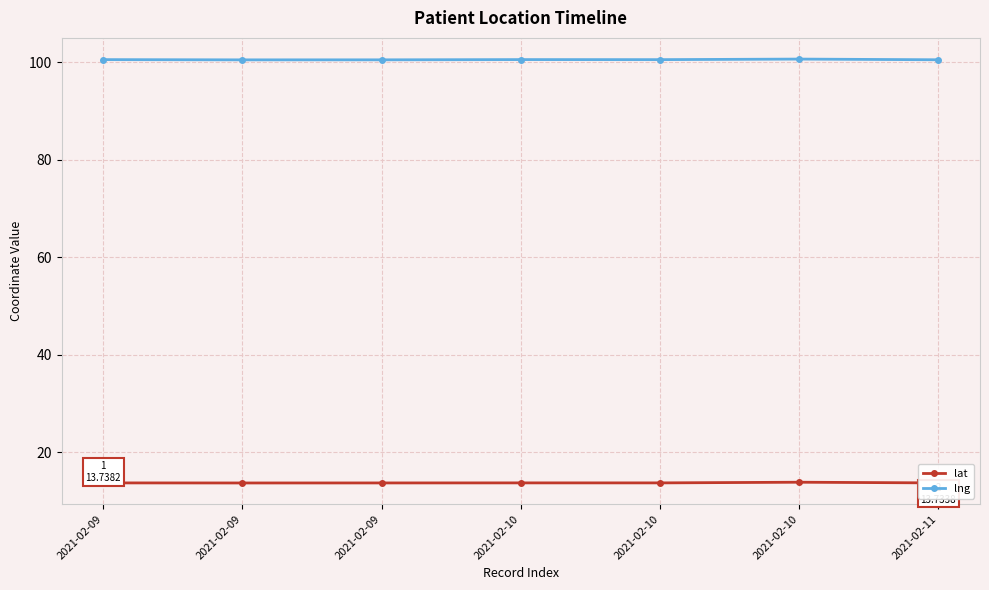

Is this an area chart (filled region under the line)?

No